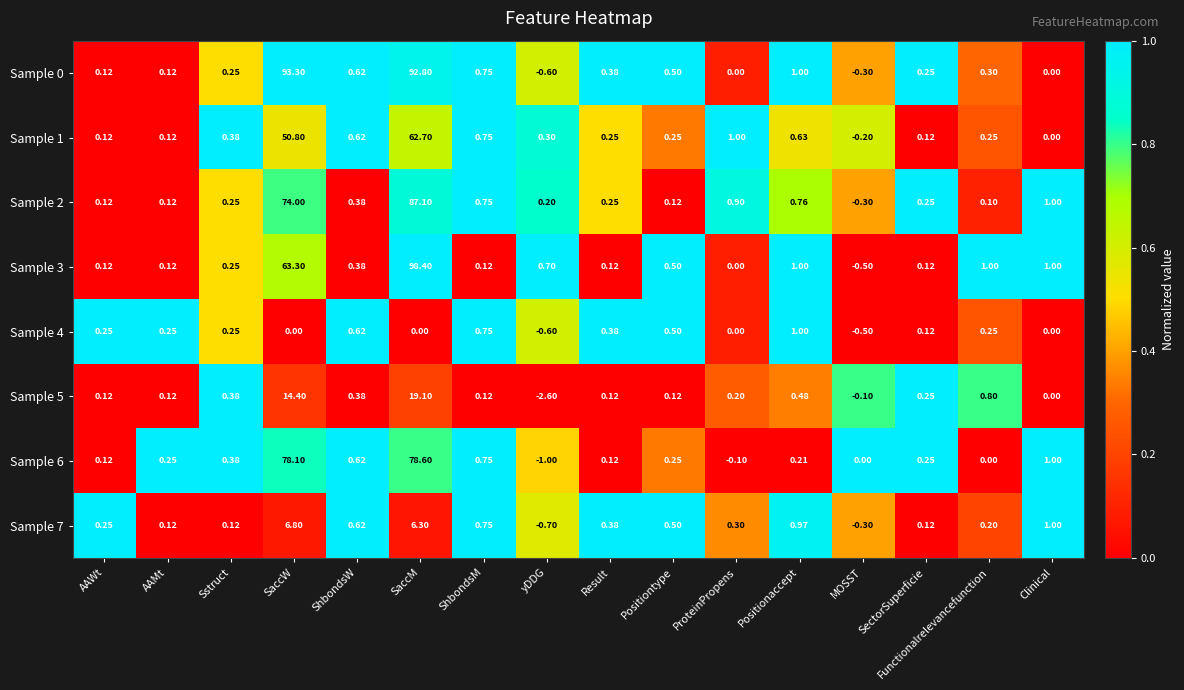

At which label is Sample 2 closest to 43?

SaccW